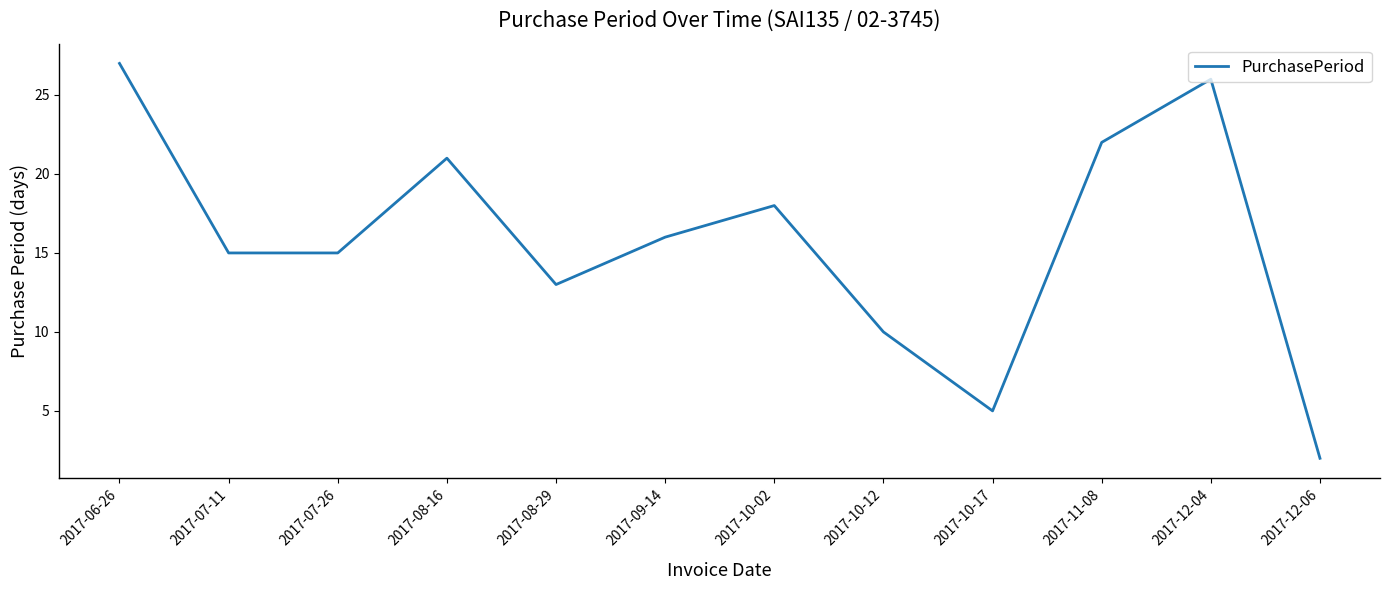

What value does the data have at 2017-08-16, to the nearest 10?

20